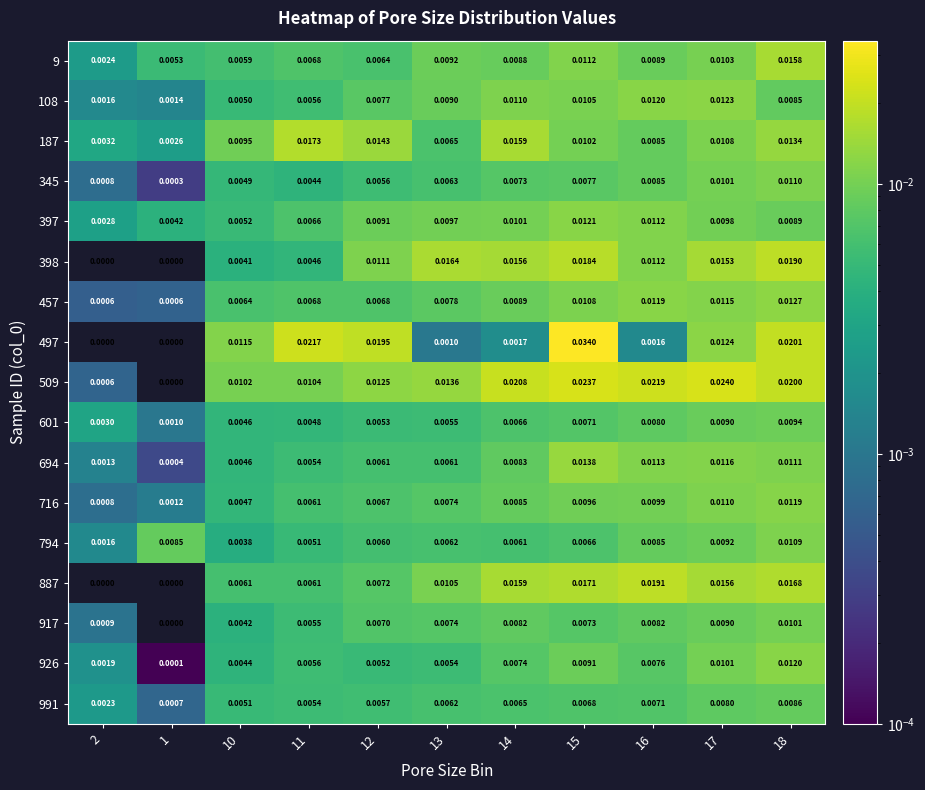

Is the value of 397 at 16 greater than the value of 694 at 17?

No